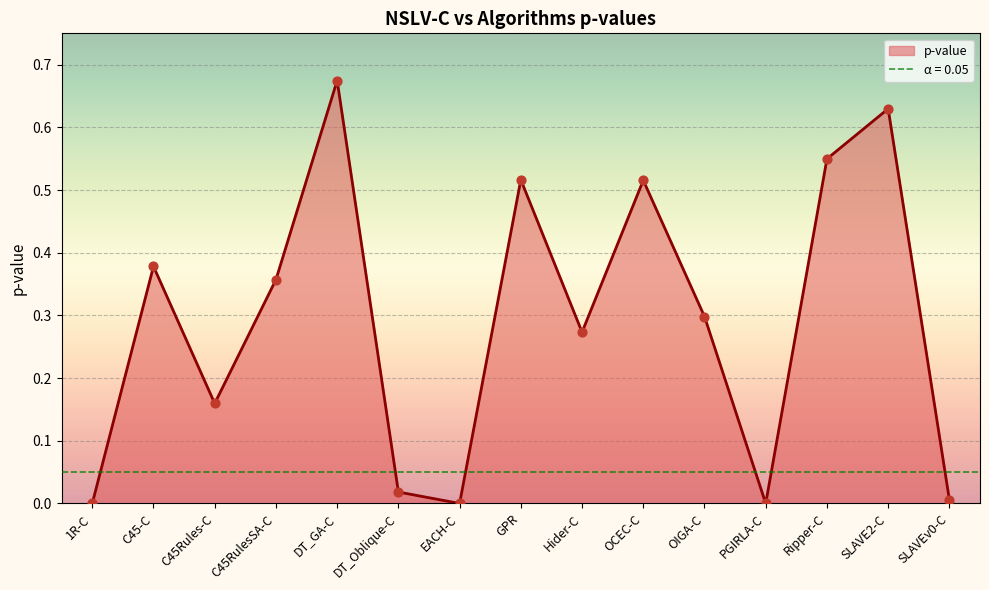

What is the change in value from C45-C to Hider-C?

-0.1